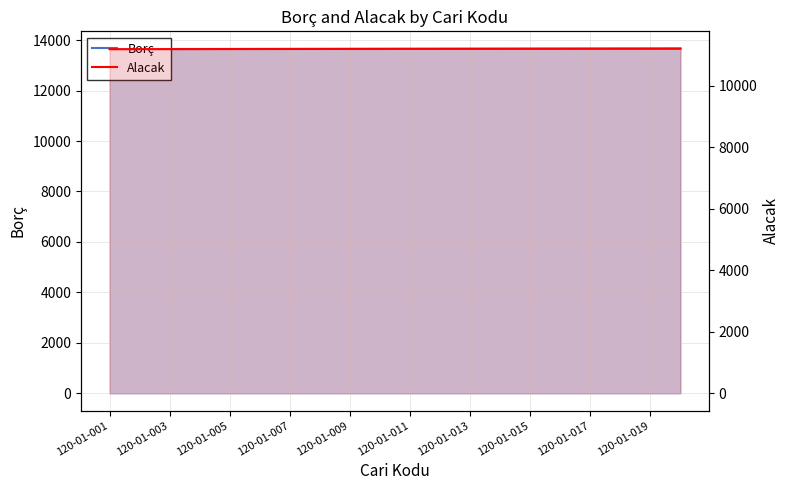

Rank the series by their maximum value, from lowest to highest.

Alacak, Borç